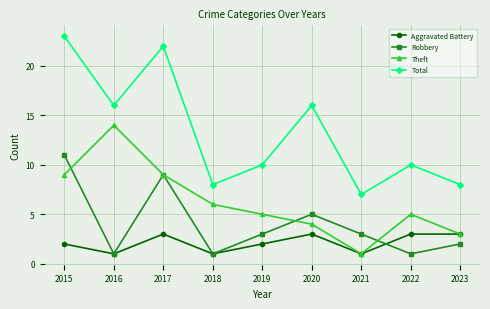

What is the average value of the Total series?

13